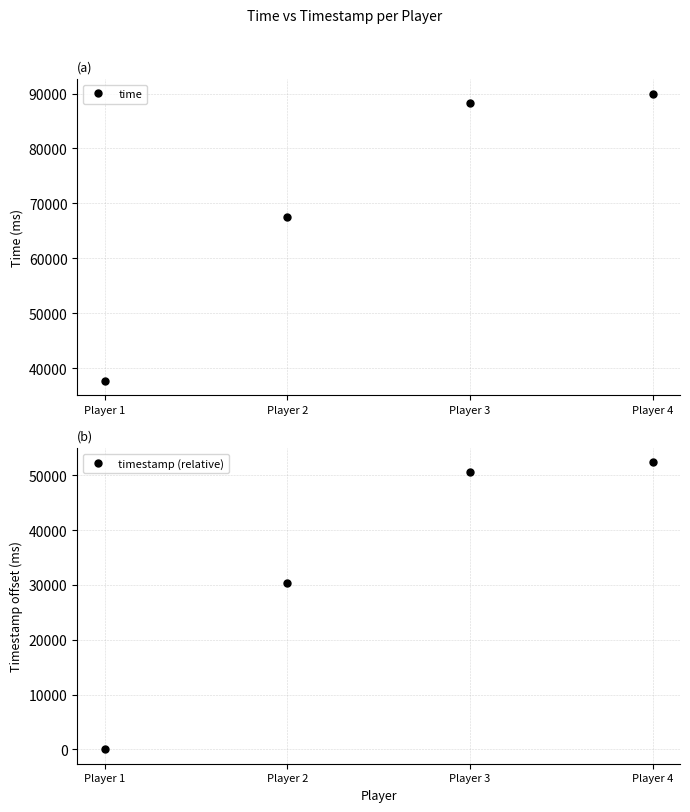

Which category has the highest value in the timestamp (relative) series?

Player 4